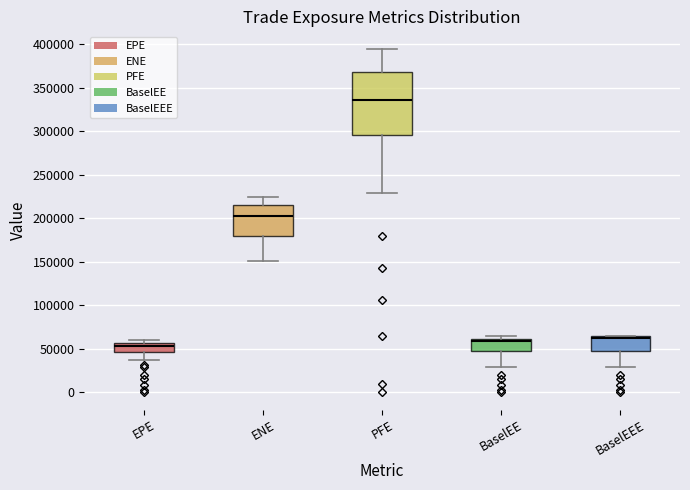

Which box has the highest median line?

PFE